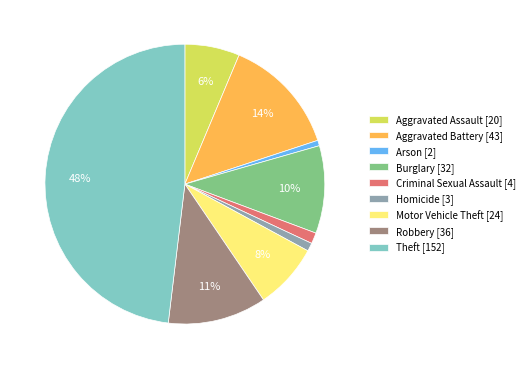

Which has a higher value, Robbery or Theft?

Theft